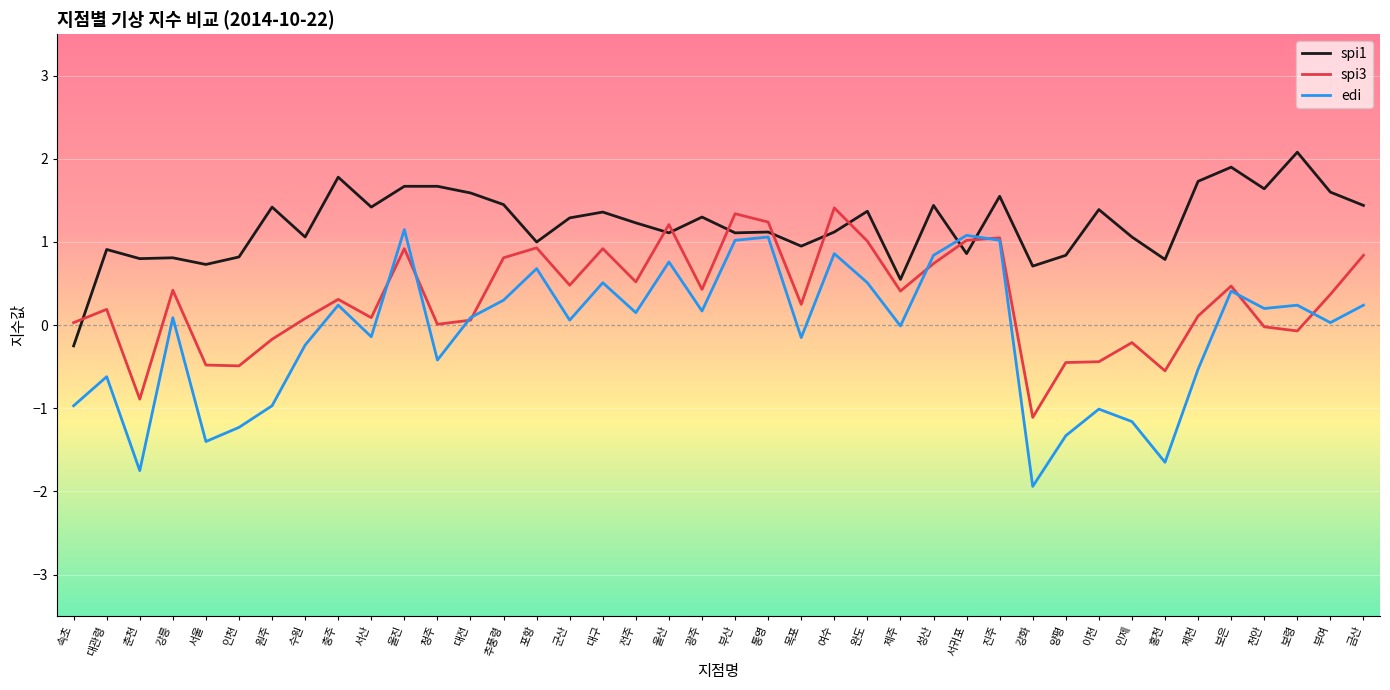

At 홍천, list the series in order from largest to smallest.

spi1, spi3, edi